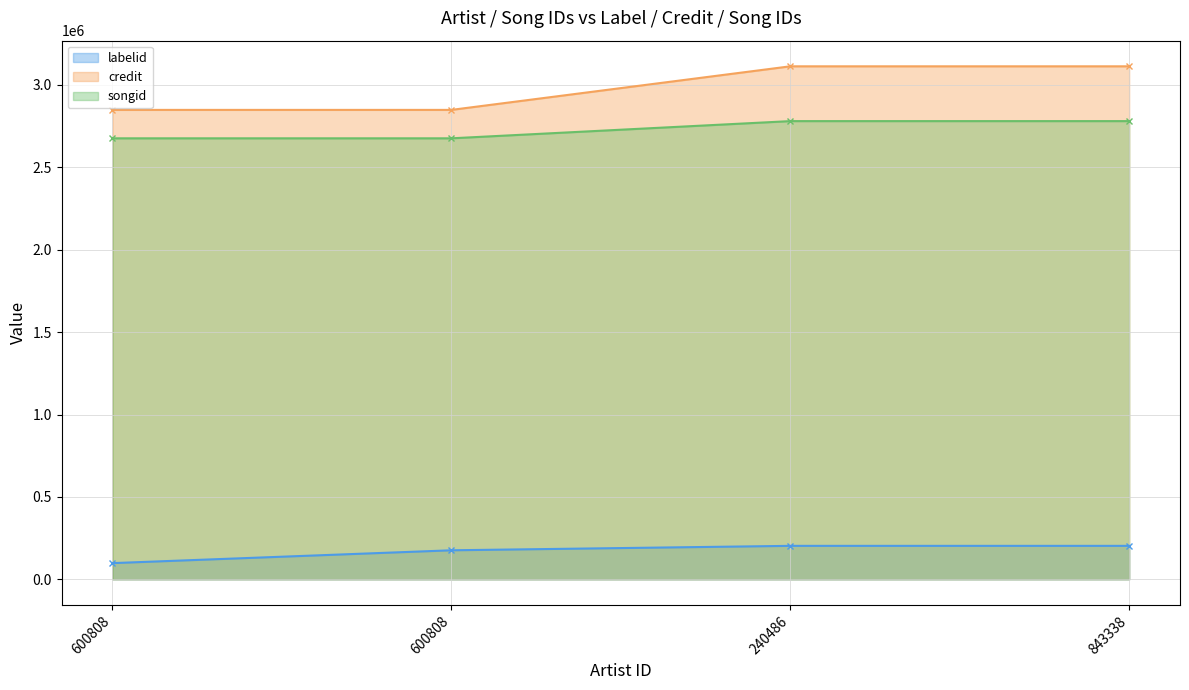

Between 240486 and 600808, which is larger?

240486